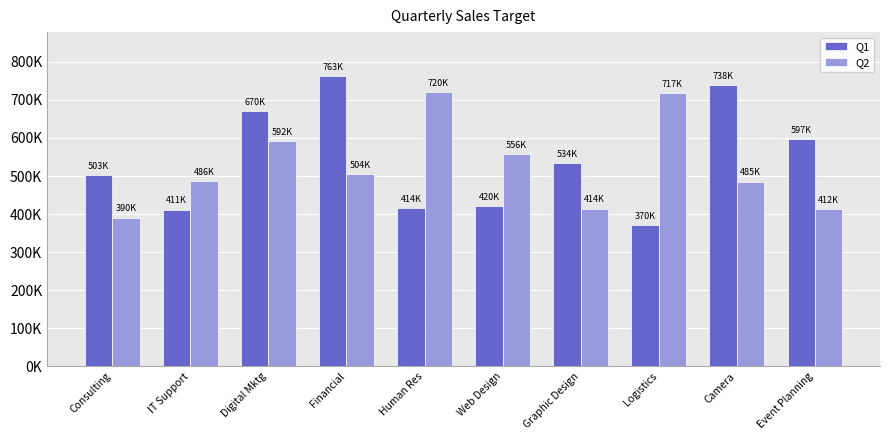

List the series in order of their overall mean, lowest first.

Q2, Q1